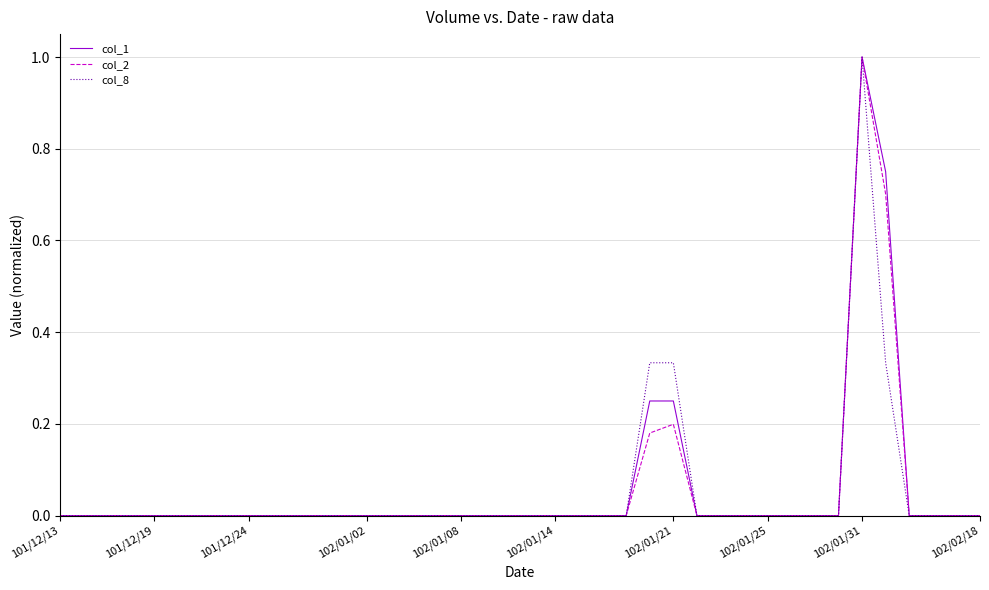

What is the highest value of the col_2 series?

1.0